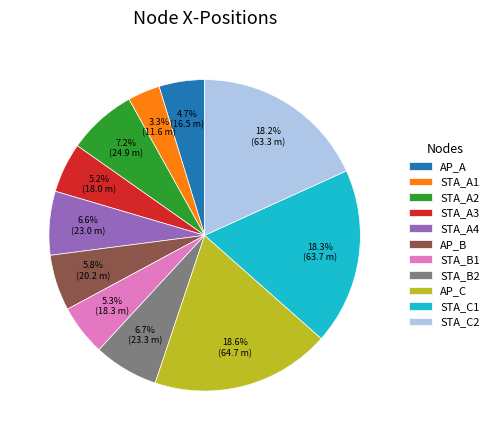

To the nearest percent, what is the difference between the STA_C1 and STA_B1 slice percentages?

13%